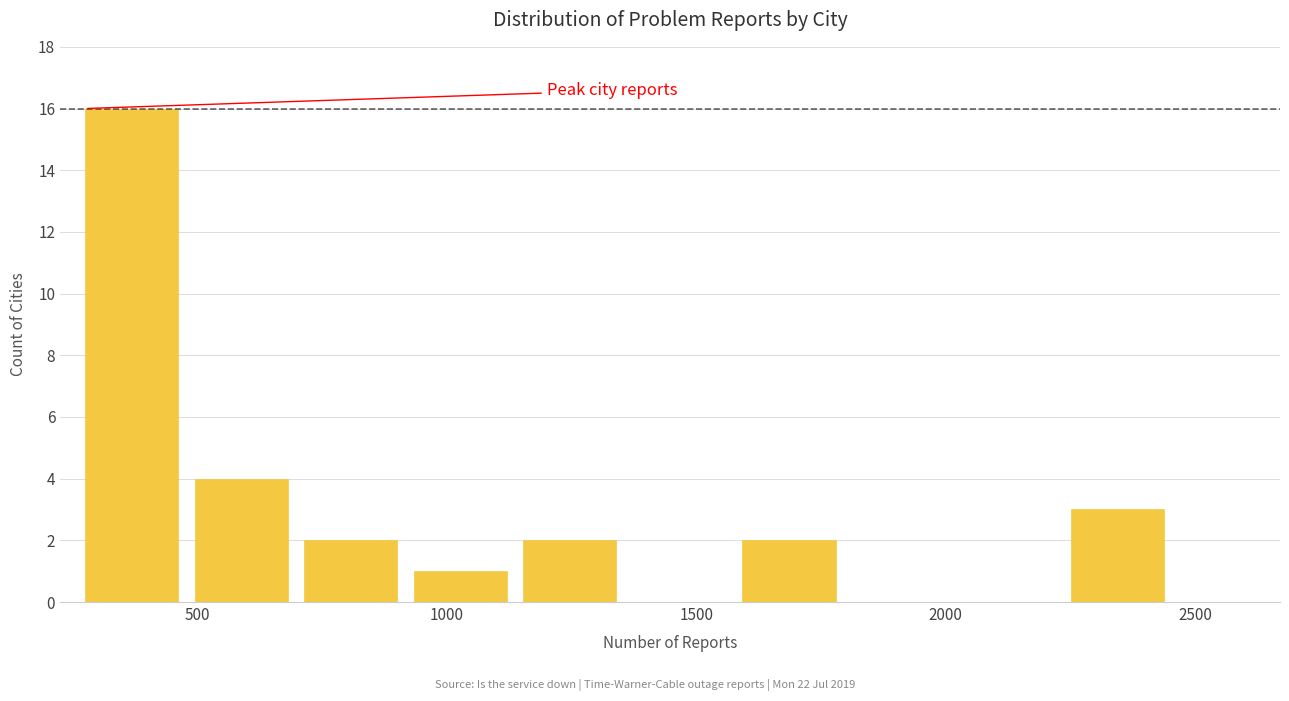

Over which range of the x-axis is the bar tallest?

250 to 500